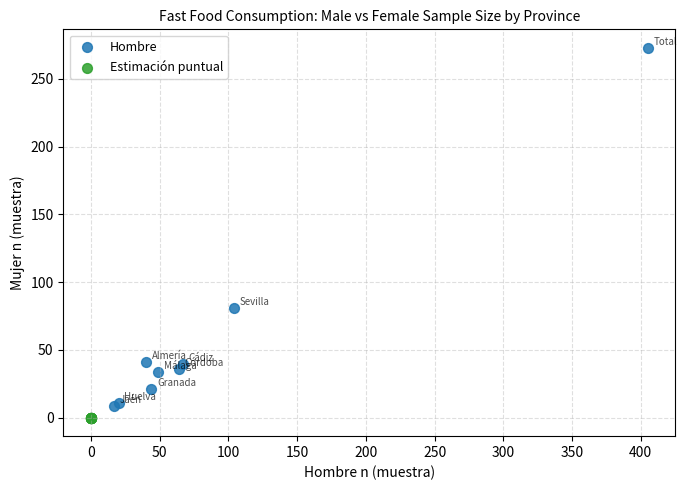

Which series has the largest Y range (max minus min)?

Hombre